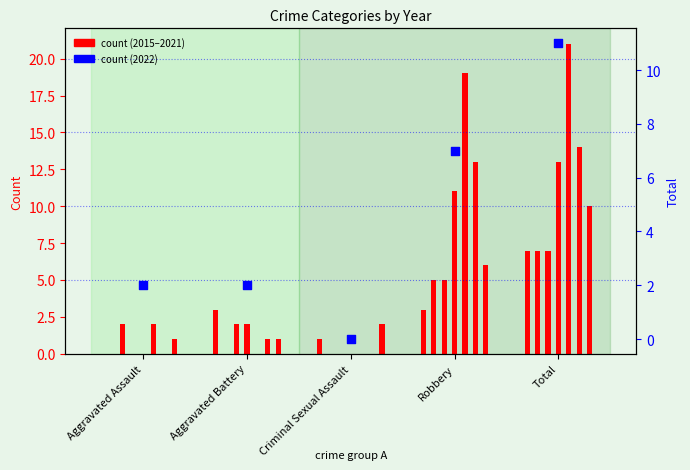

Approximately how many times larger is the value at Aggravated Assault compared to Robbery?

0.3